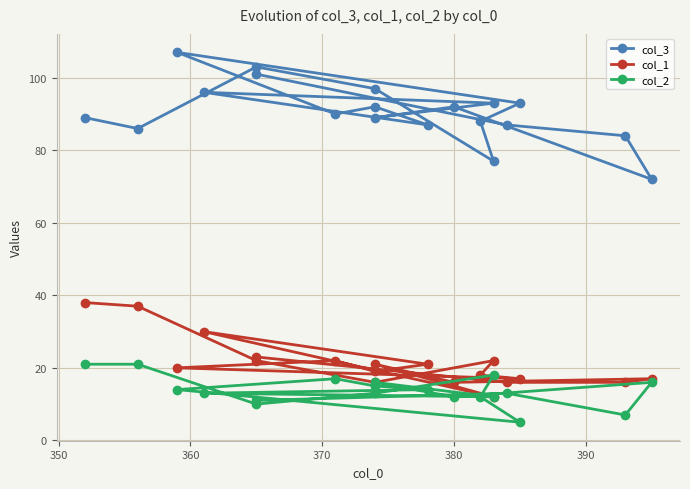

How many interior local valleys does the col_3 series have?

6